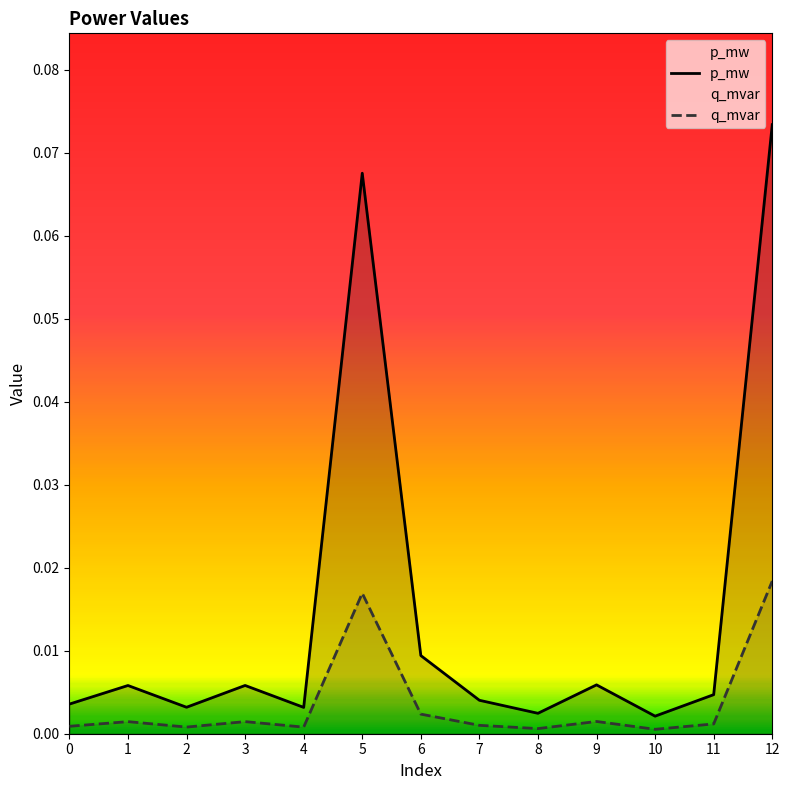

Rank the series at 9 from lowest to highest value.

q_mvar, p_mw